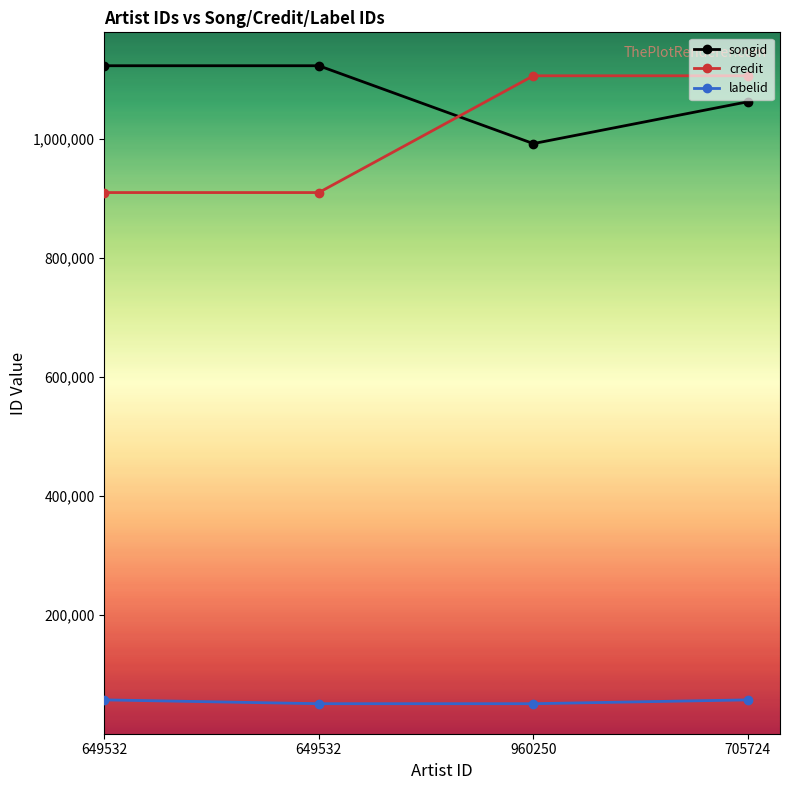

Is this an area chart (filled region under the line)?

No